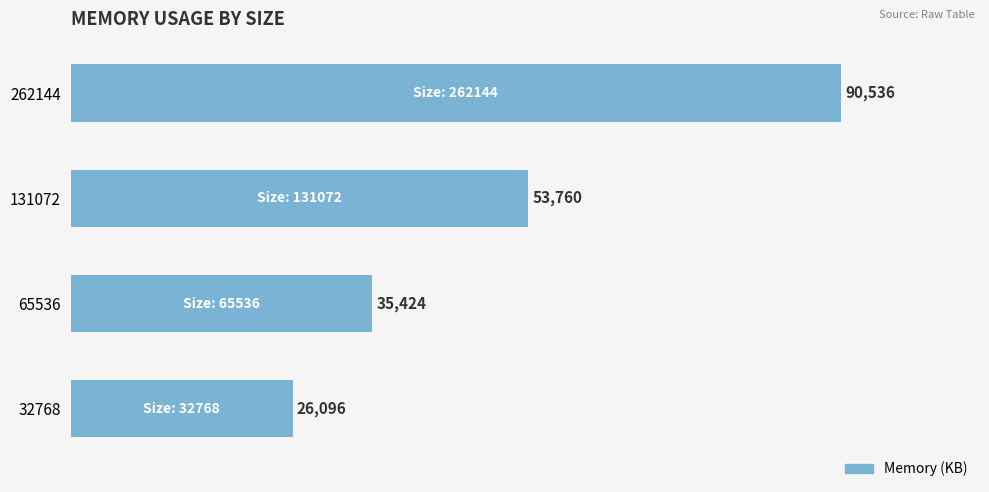

What is the sum of all values?

205816